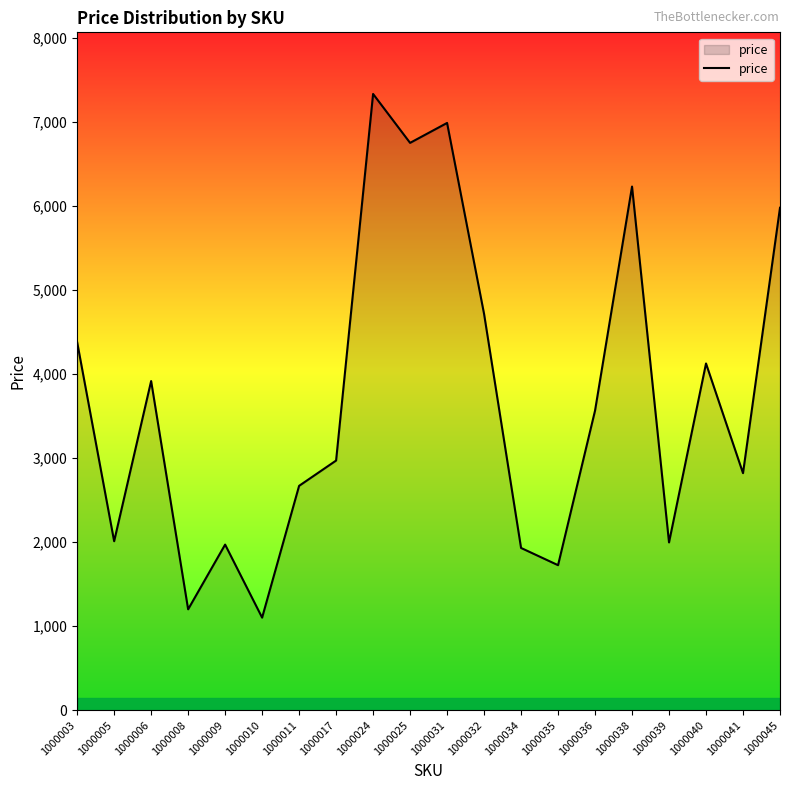

Which label corresponds to the smallest value in the chart?

1000010